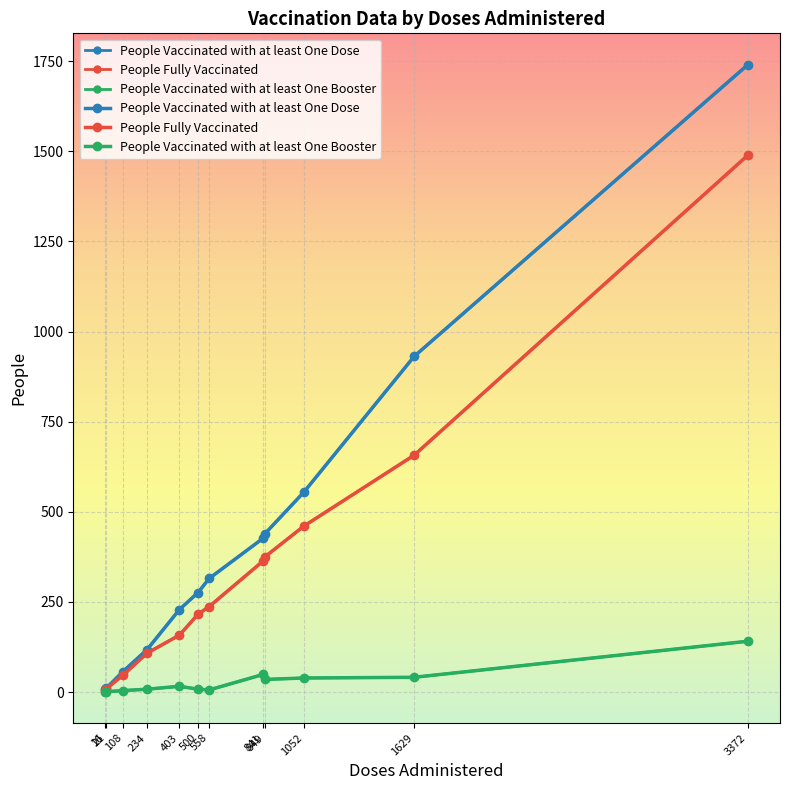

True or false: People Vaccinated with at least One Dose and People Fully Vaccinated intersect in this chart.

False